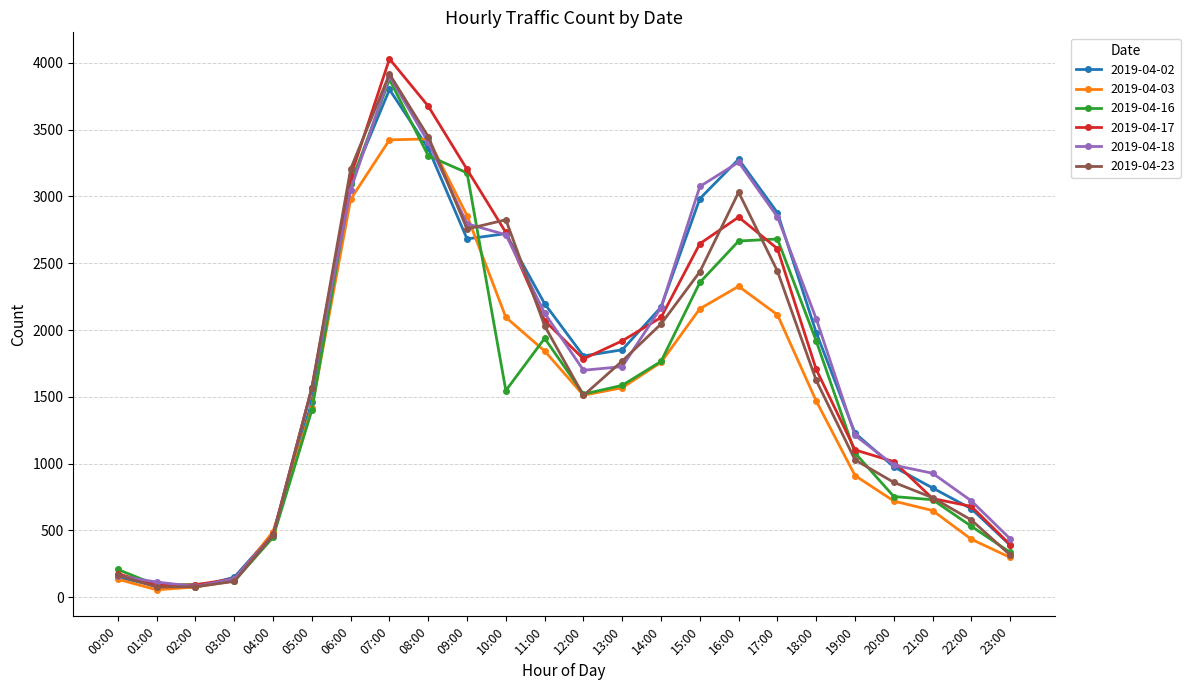

Which series has the largest range (max minus min)?

2019-04-17